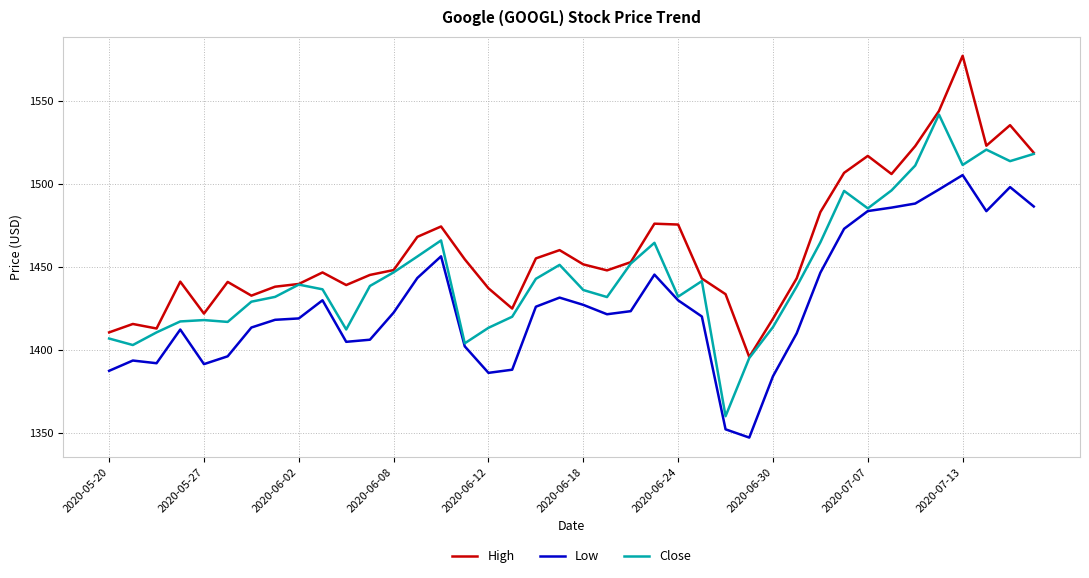

What is the lowest value of the Low series?

1347.0